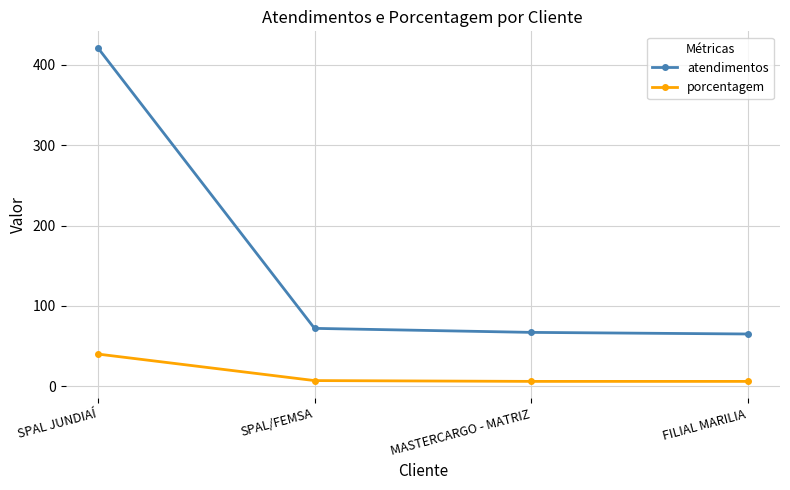

True or false: porcentagem and atendimentos intersect in this chart.

False